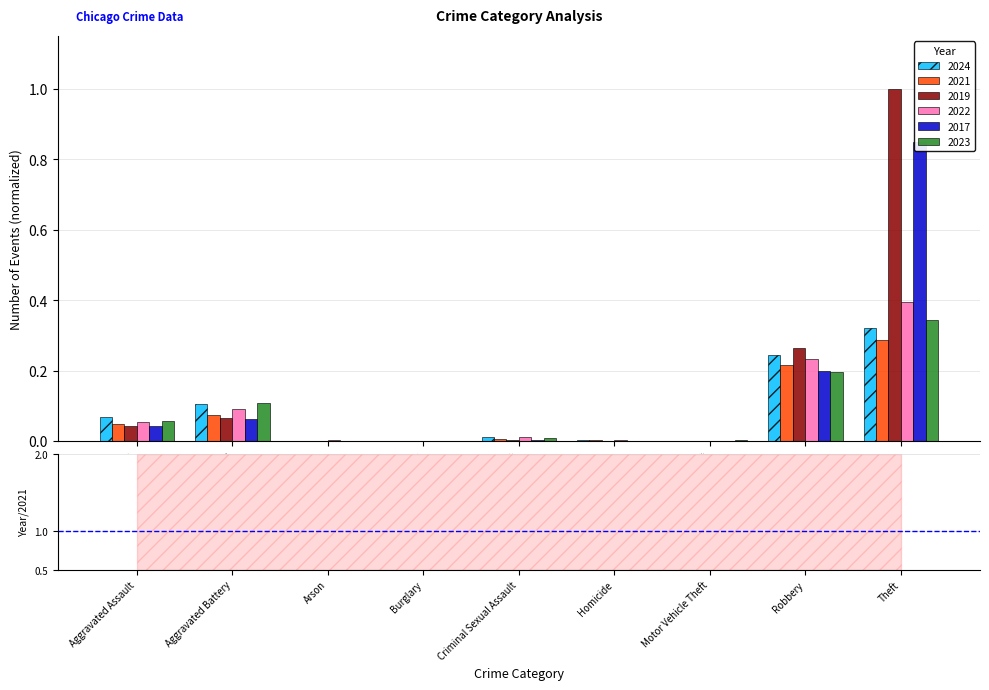

Which series changed the most between Aggravated Battery and Criminal Sexual Assault?

2023